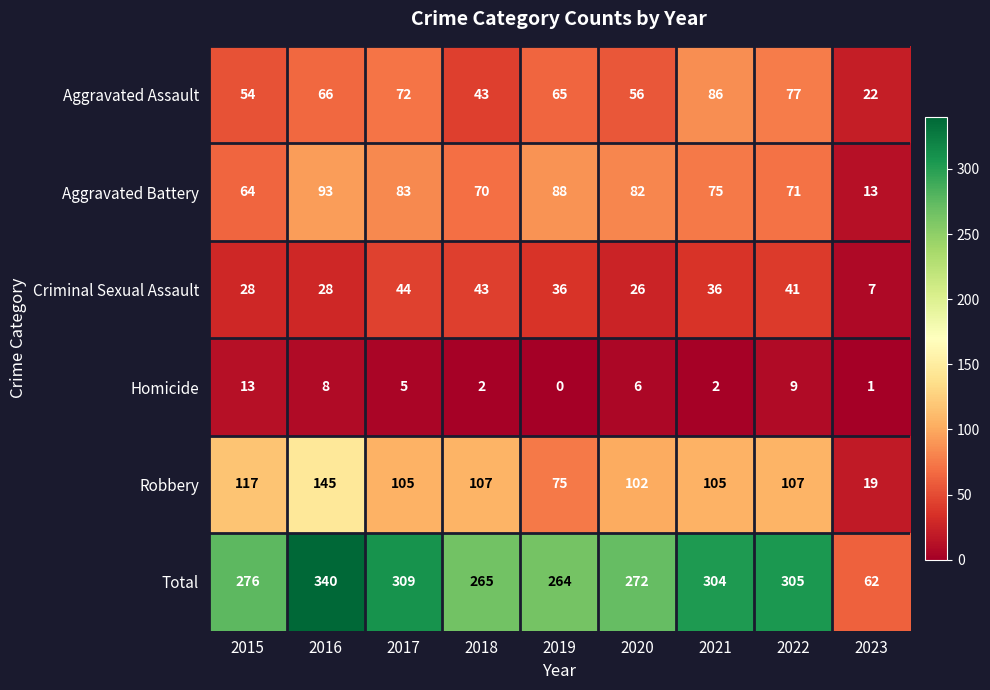

The Criminal Sexual Assault series shows 73 at 2018. True or false?

False